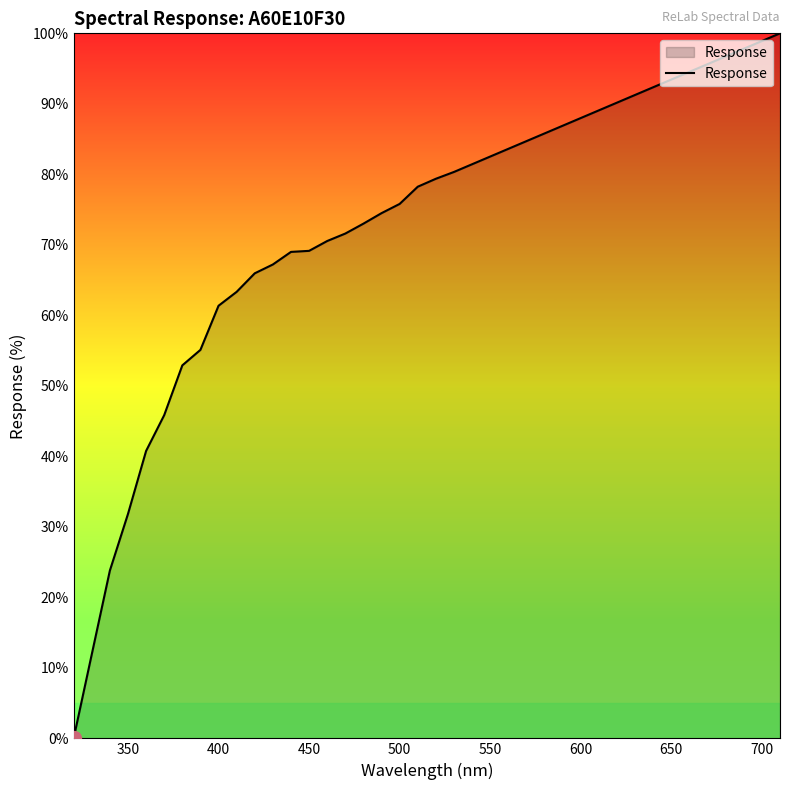

What is the difference between the maximum and minimum values?

100.0